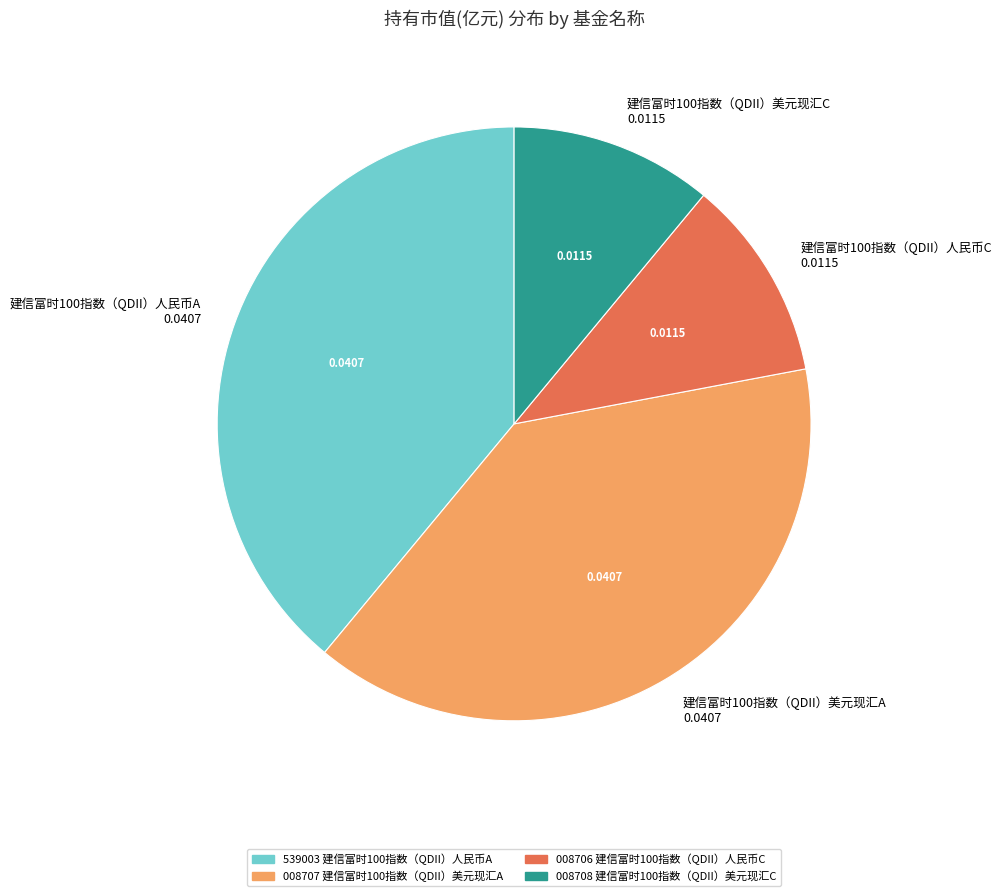

How many segments does this pie chart have?

4